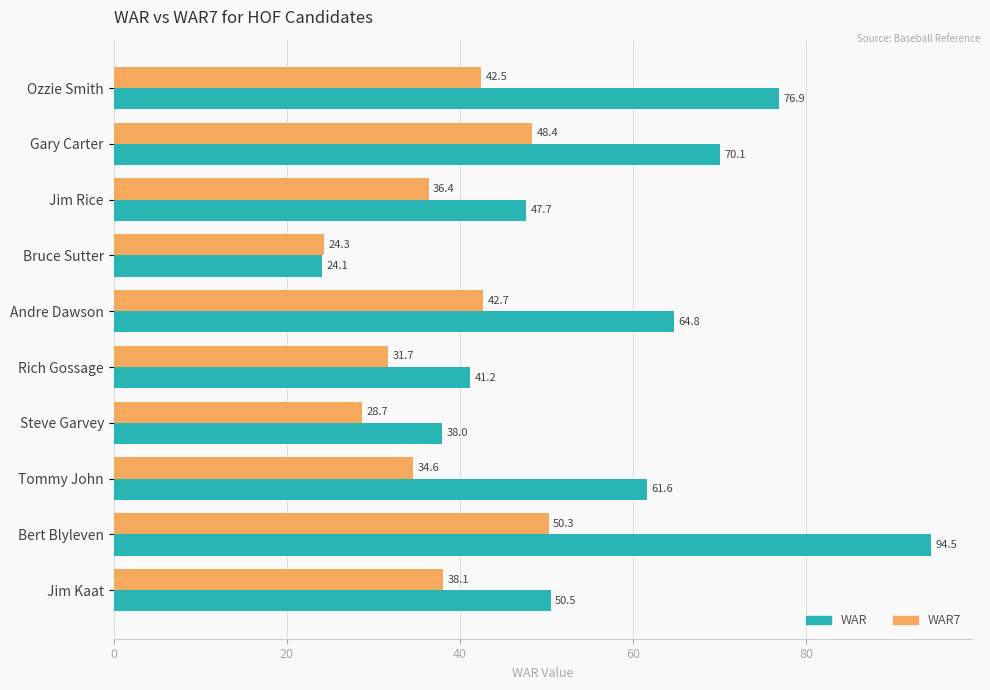

Rank the series by their maximum value, from highest to lowest.

WAR, WAR7